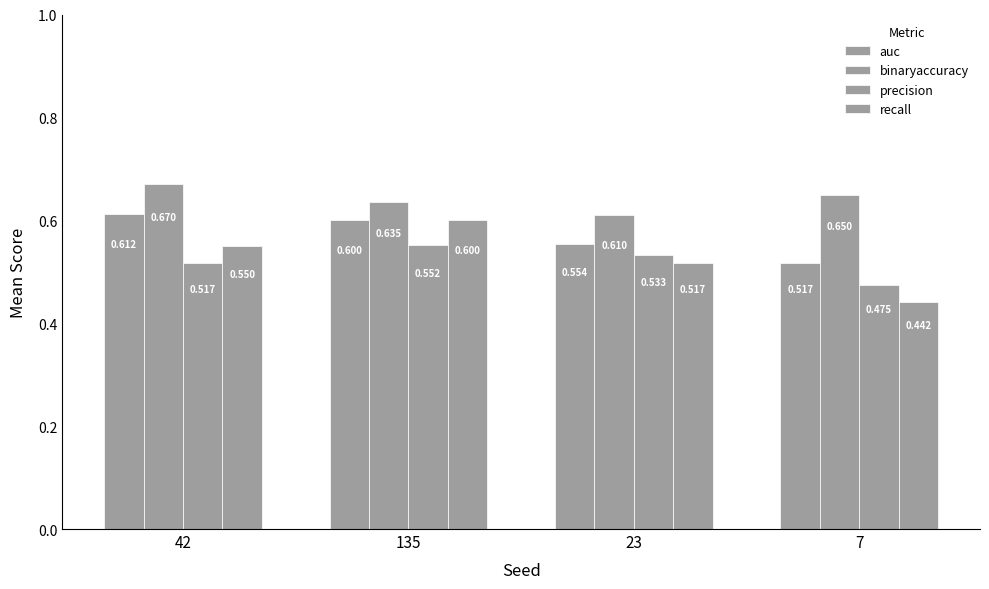

Count the number of categories in the chart.

4